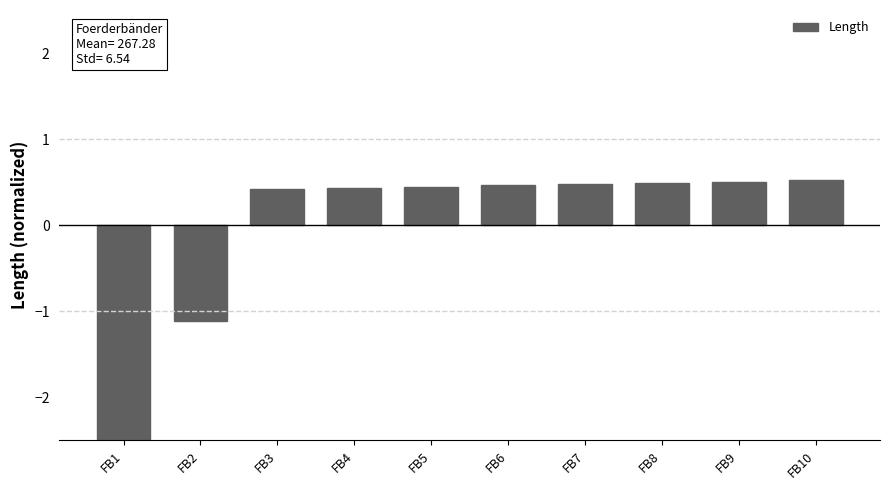

Reading left to right, what are all the values shown in this chart?

-2.6	-1.1	0.4	0.4	0.4	0.5	0.5	0.5	0.5	0.5